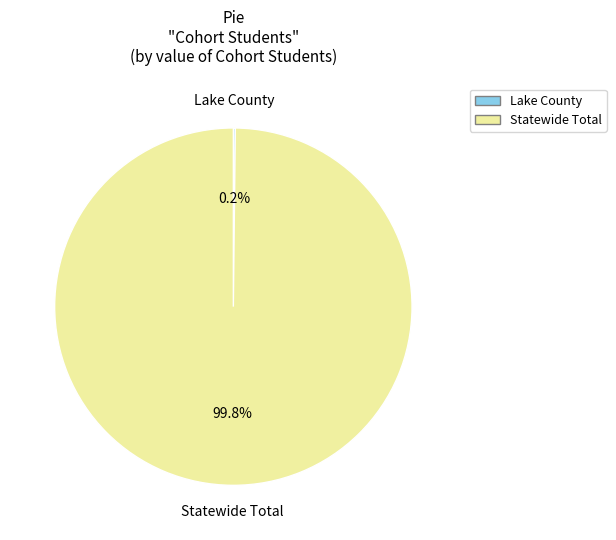

What is the largest slice in the pie chart?

Statewide Total